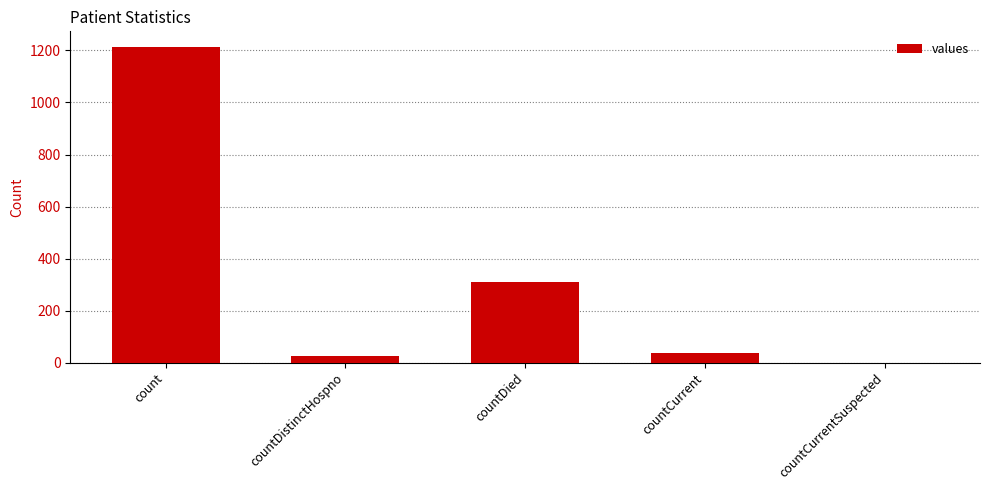

Which has a higher value, countDistinctHospno or countCurrentSuspected?

countDistinctHospno